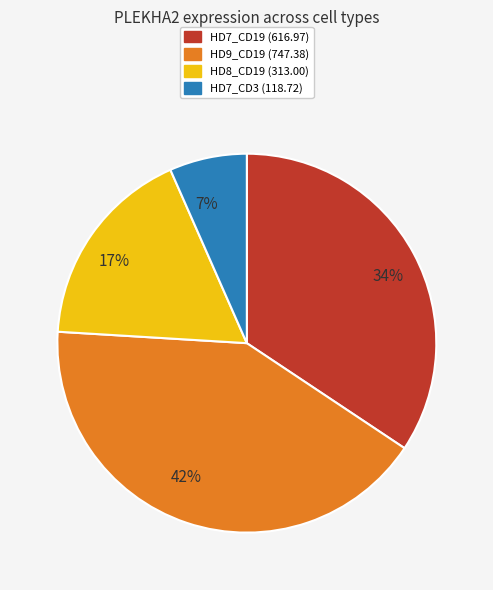

True or false: 42% accounts for 30% of the total.

False